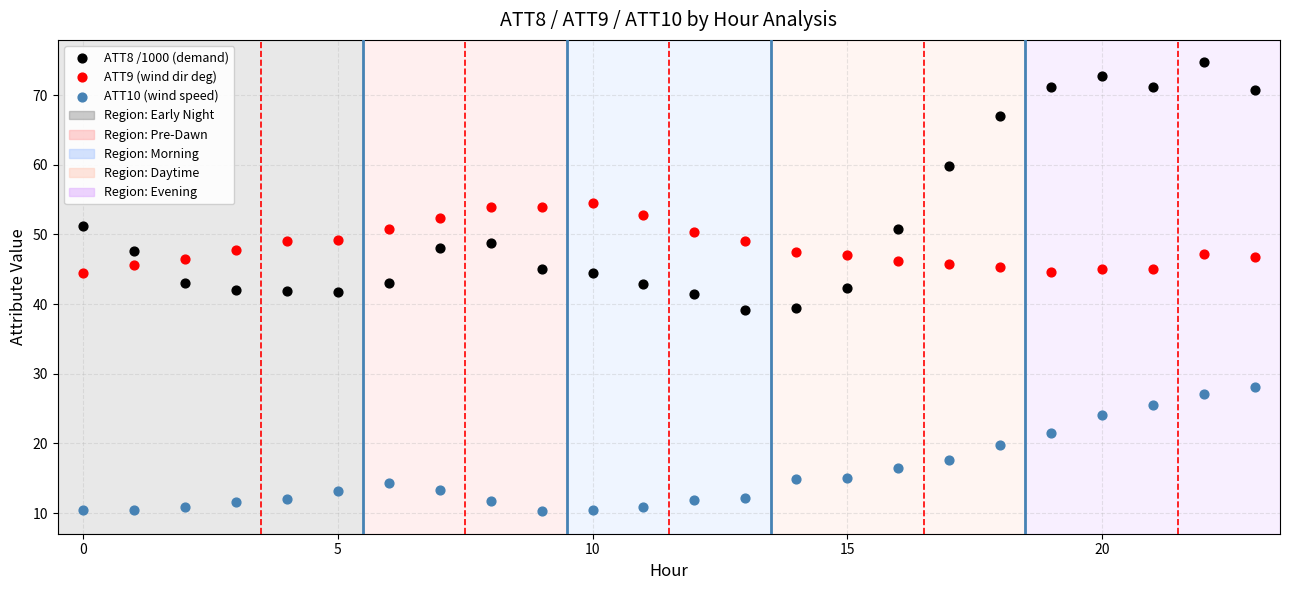

Which series contains the lowest Y value?

ATT10 (wind speed)